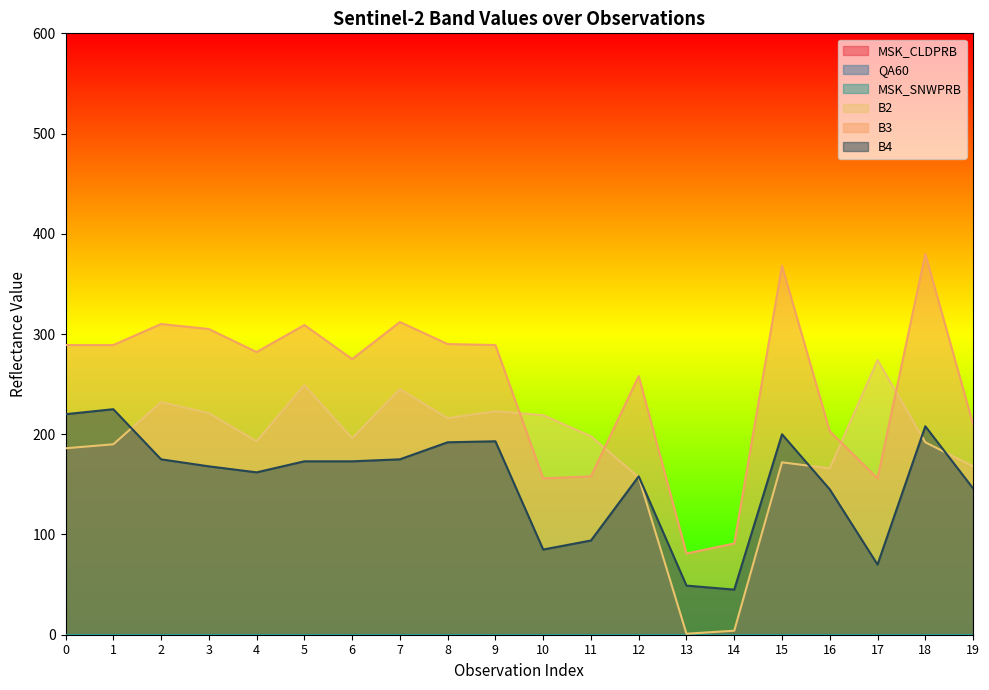

What is the average value of the B2 series?

185